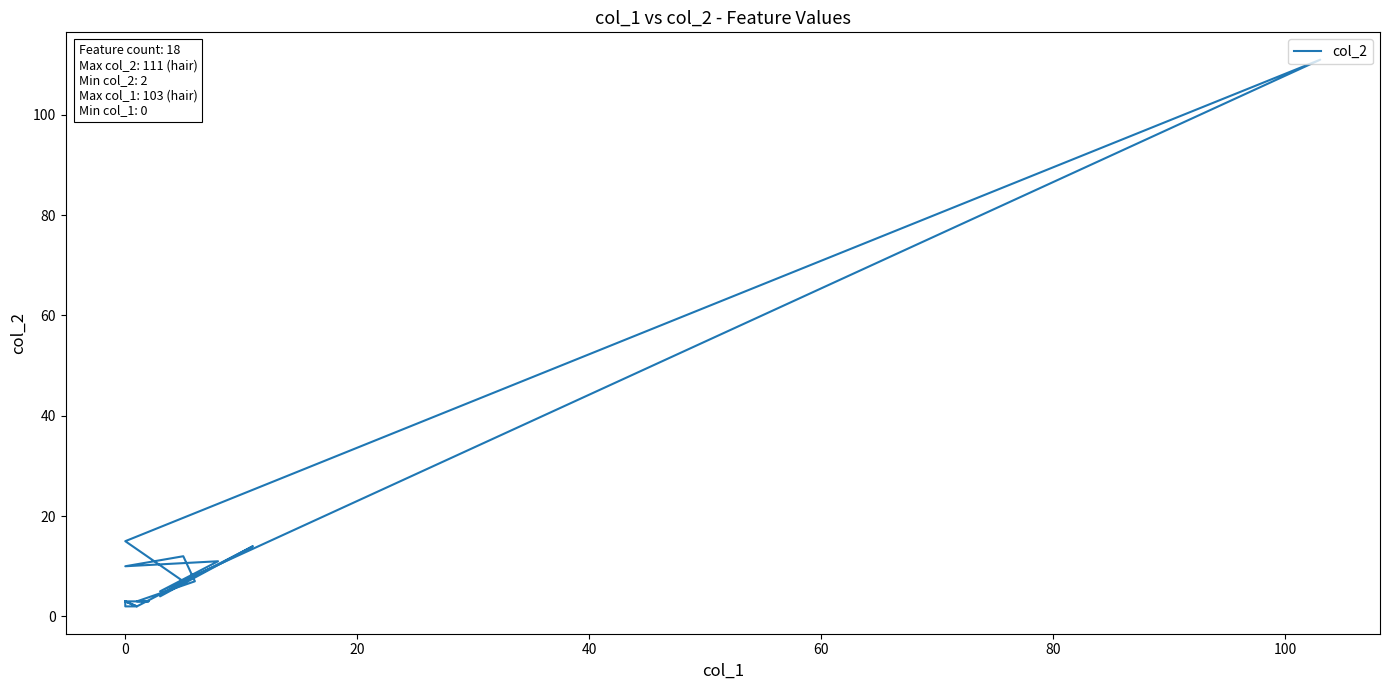

What is the minimum value shown in the chart?

2